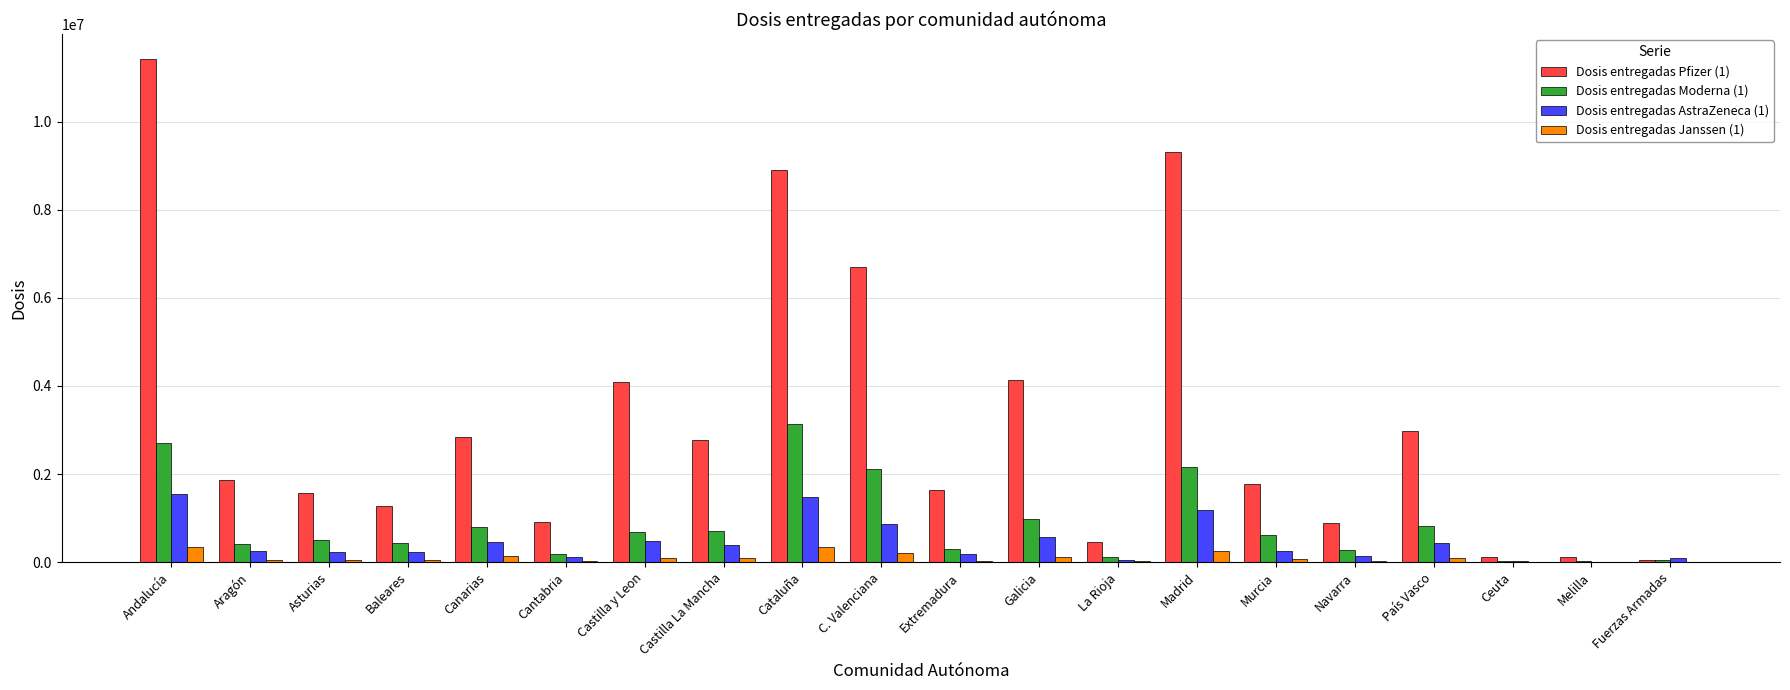

How many data points does each series have?

20